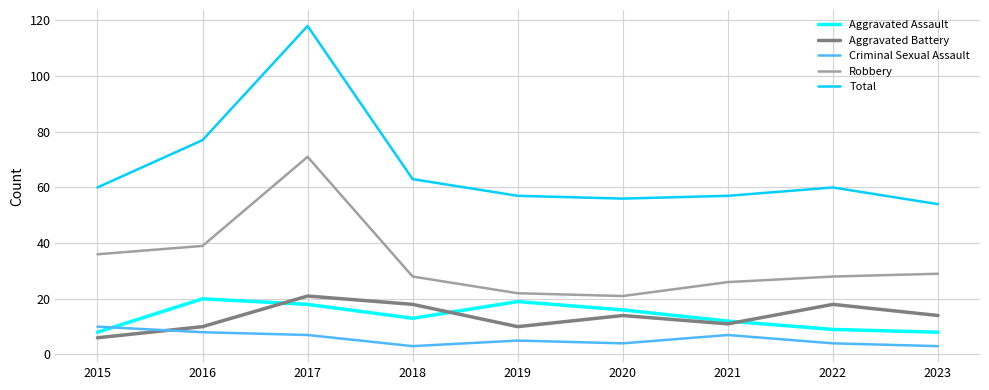

How many interior local valleys does the Robbery series have?

1